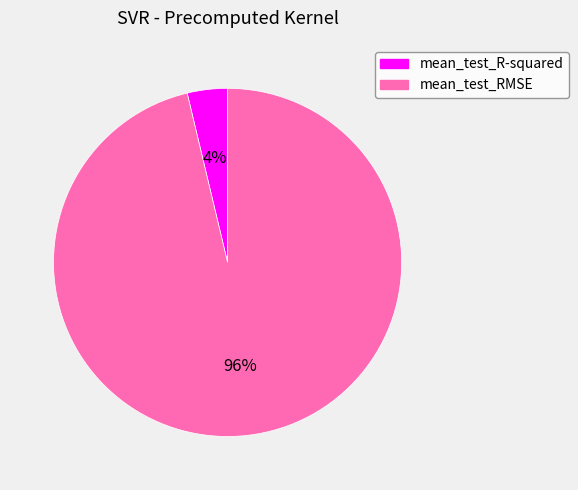

Do mean_test_RMSE and mean_test_R-squared together represent more than half of the pie?

Yes